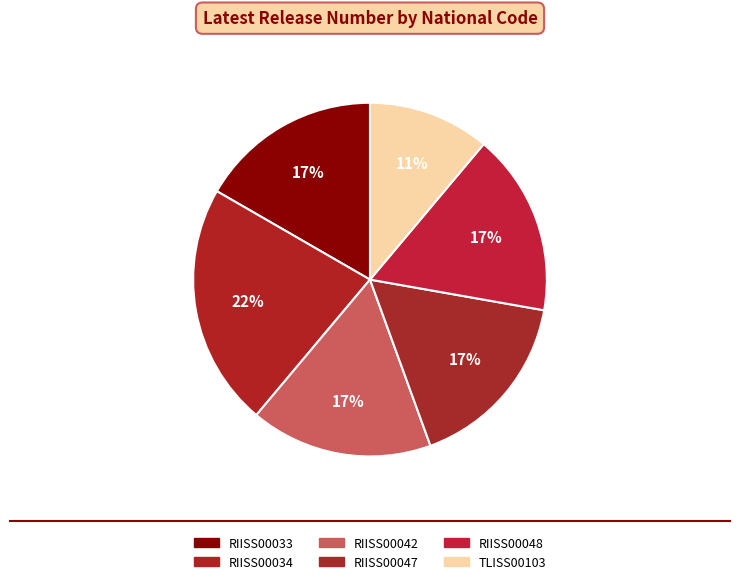

Does any single category account for the majority?

No